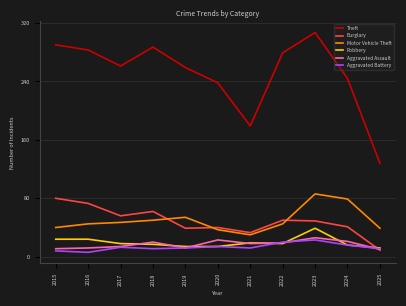

How many lines are shown in the chart?

6